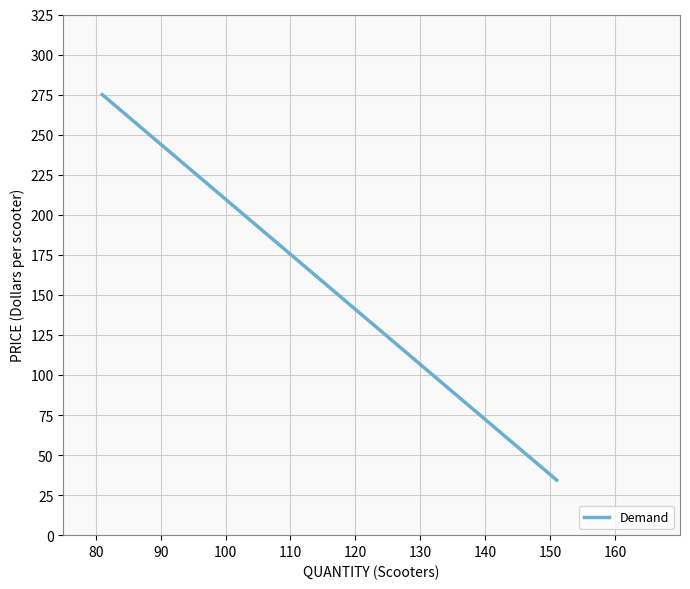

What is the difference between the maximum and minimum values?

240.6